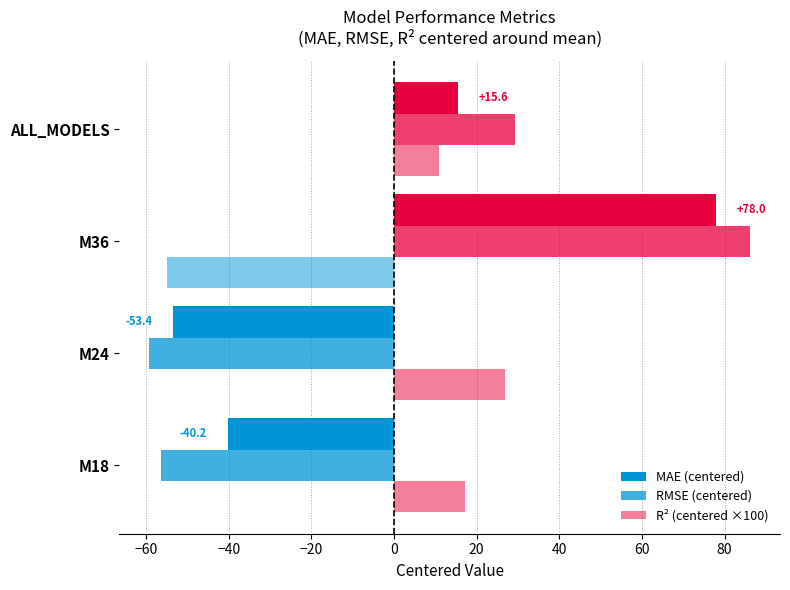

How many negative values does the R² (centered ×100) series have?

1